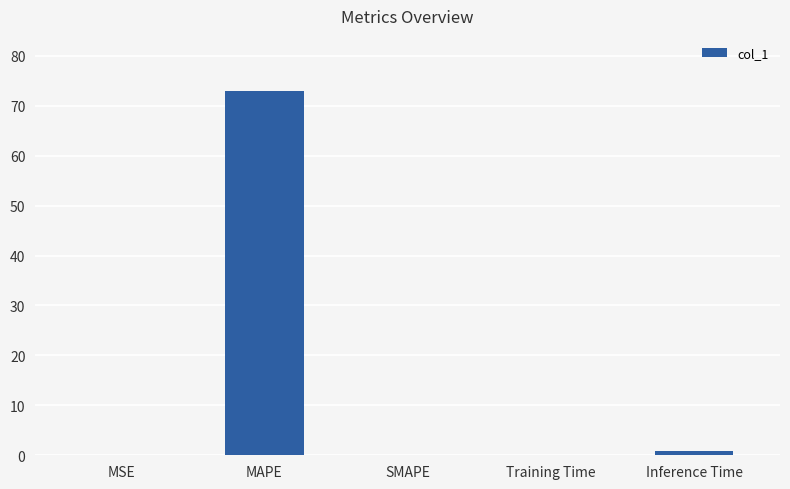

Does the chart contain stacked bars?

No